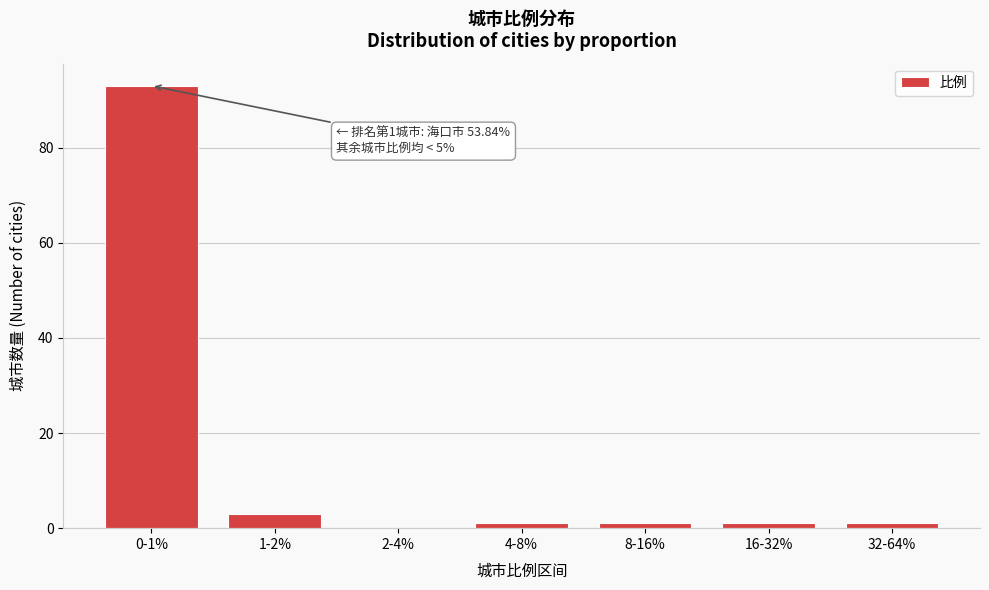

Reading left to right, extract all data points from this chart.

0-1%=93	1-2%=3	2-4%=0	4-8%=1	8-16%=1	16-32%=1	32-64%=1